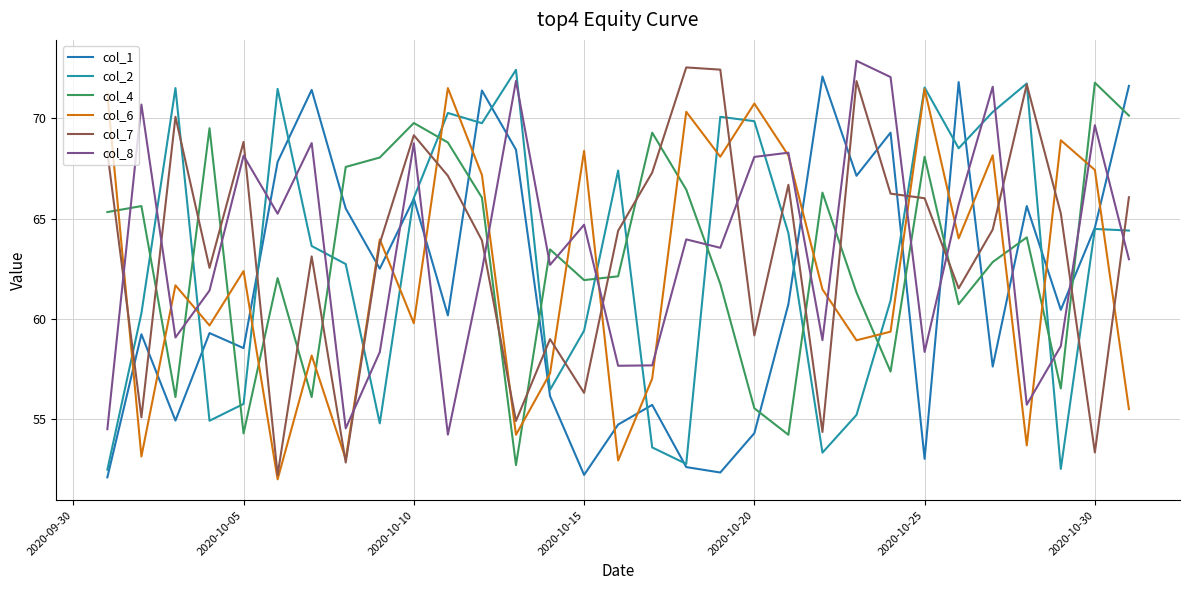

List the series in order of their peak value, lowest first.

col_6, col_4, col_1, col_2, col_7, col_8